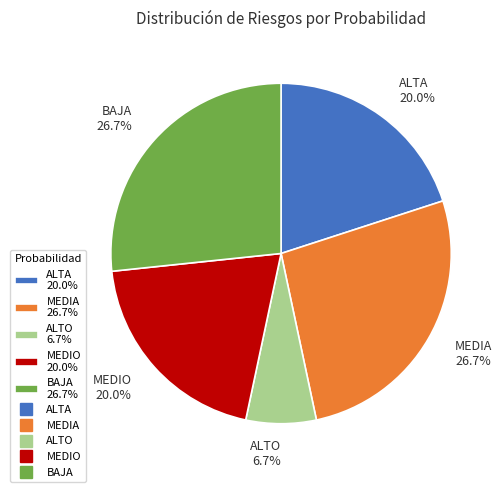

How many slices are in this pie chart?

5